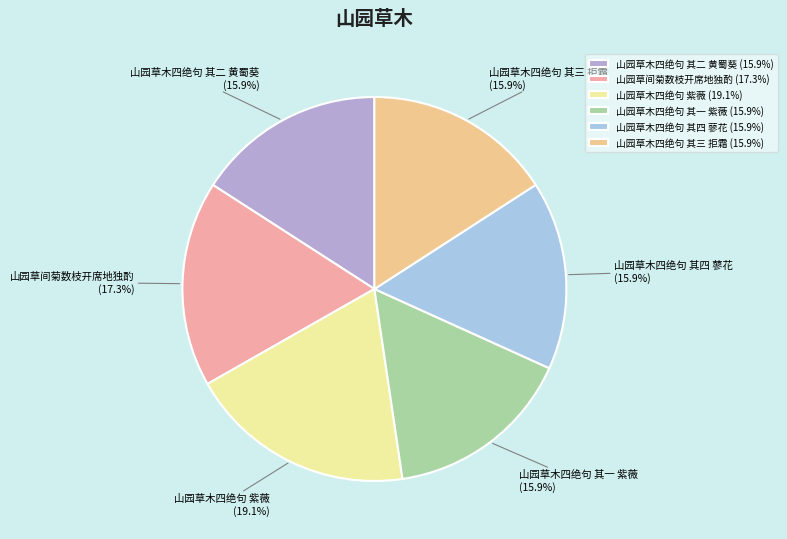

What percentage is NOT represented by 山园草木四绝句 其三 拒霜?

84.1%